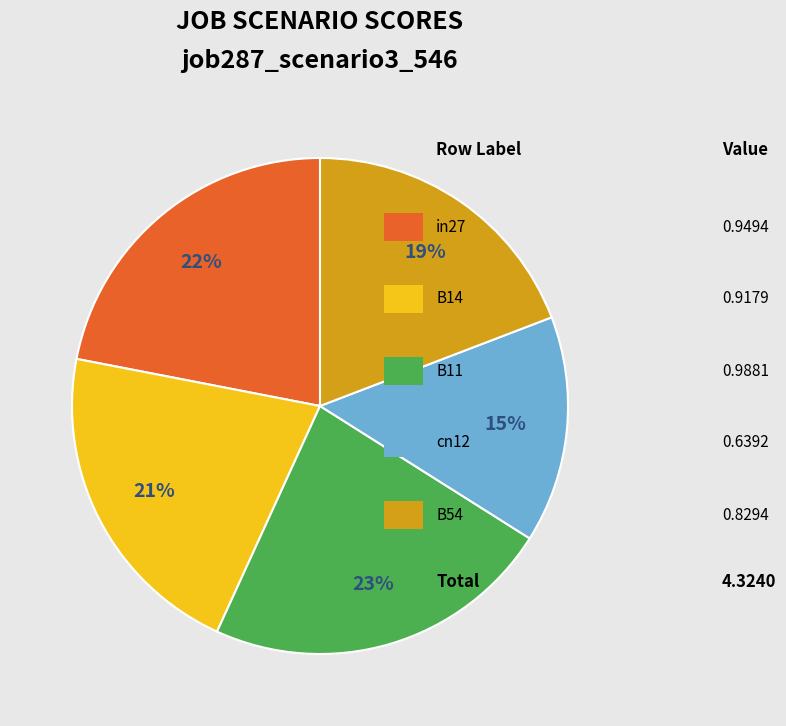

Is there a majority slice in this chart?

No